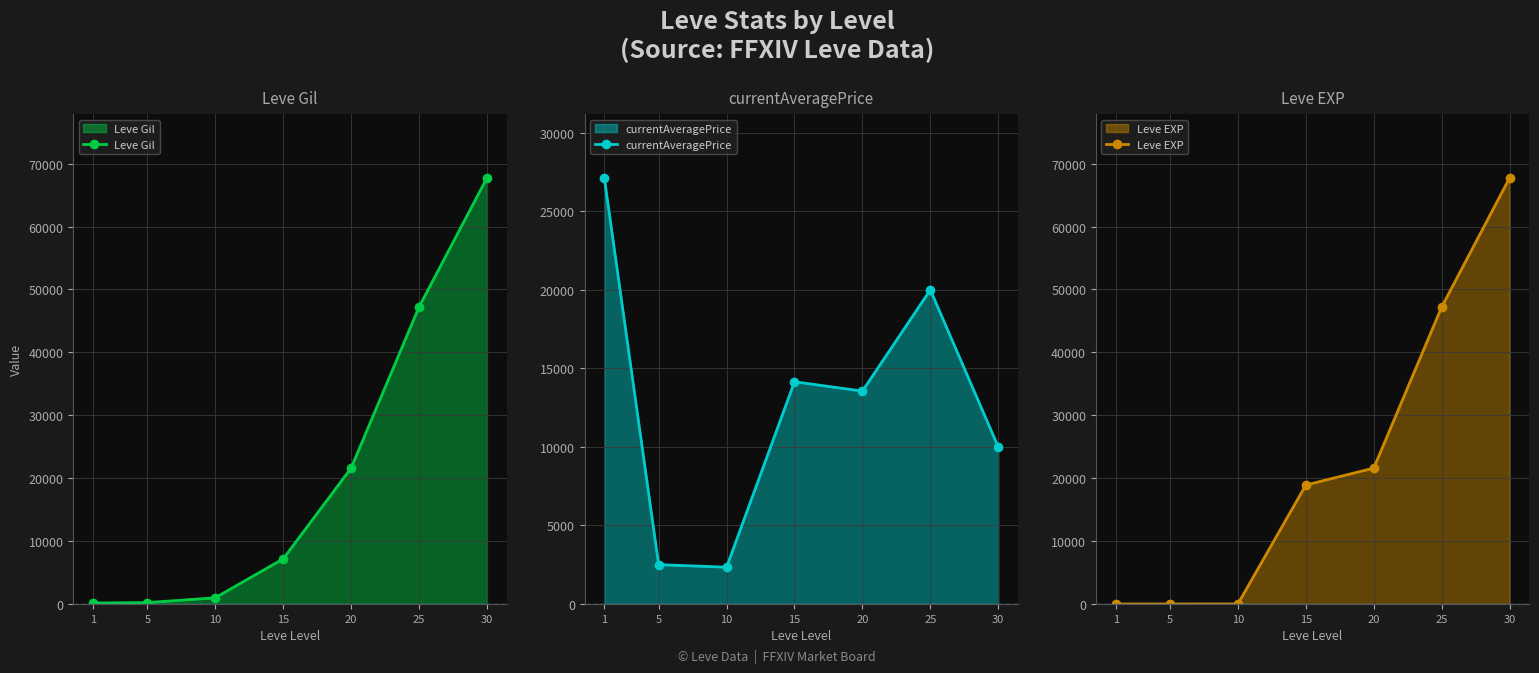

Rank the series by their average value, from highest to lowest.

Leve EXP, Leve Gil, currentAveragePrice